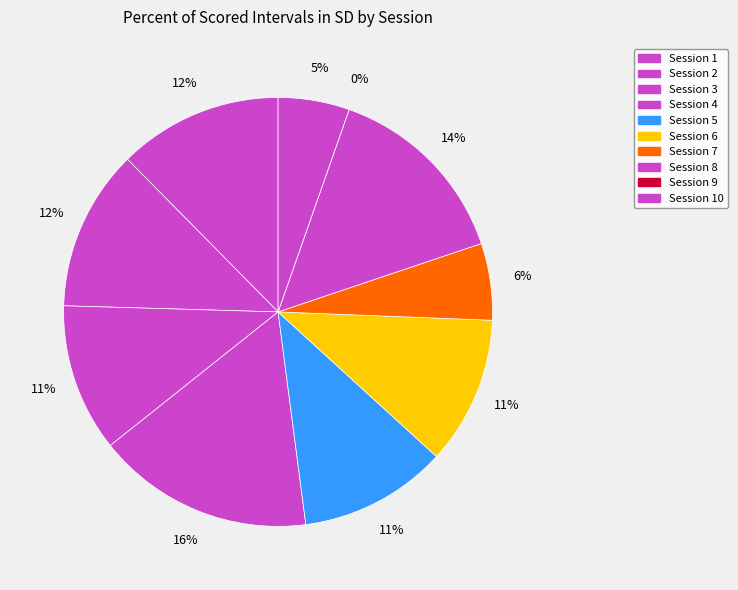

Combined, what portion of the pie is Session 4 and Session 6?

27.5%